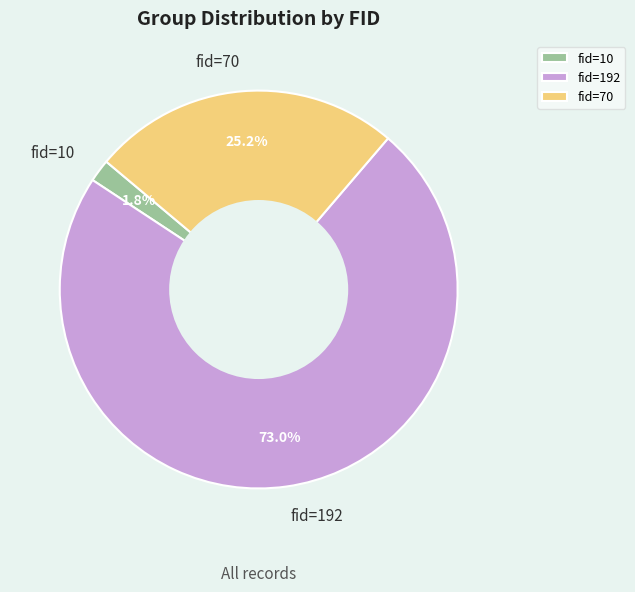

Count the number of slices in the pie.

3